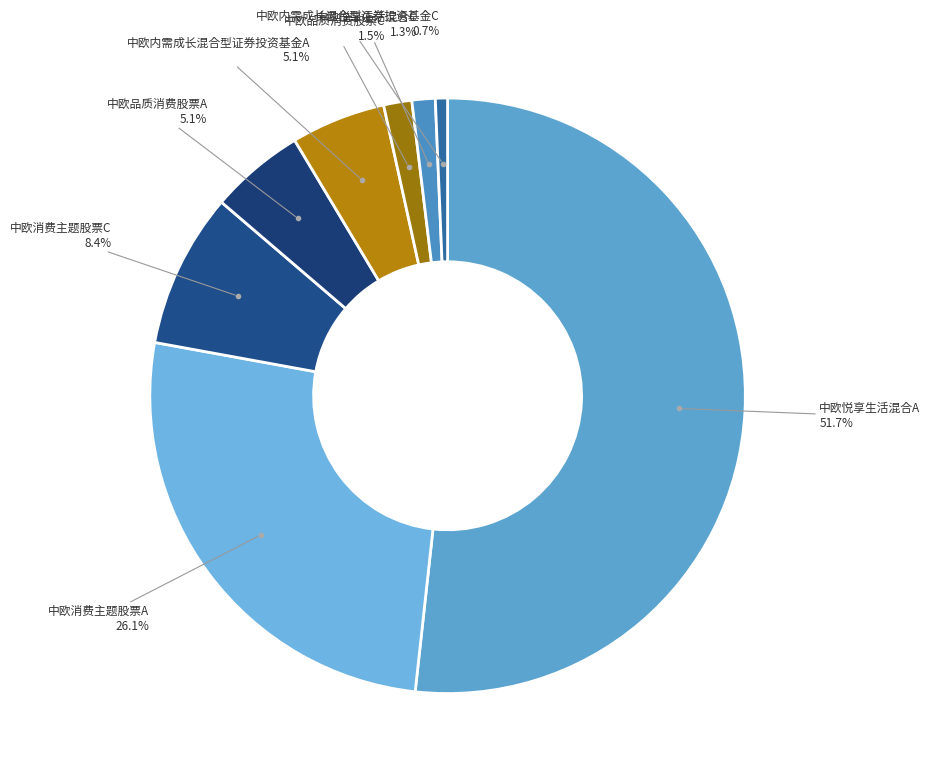

Count the number of slices in the pie.

8